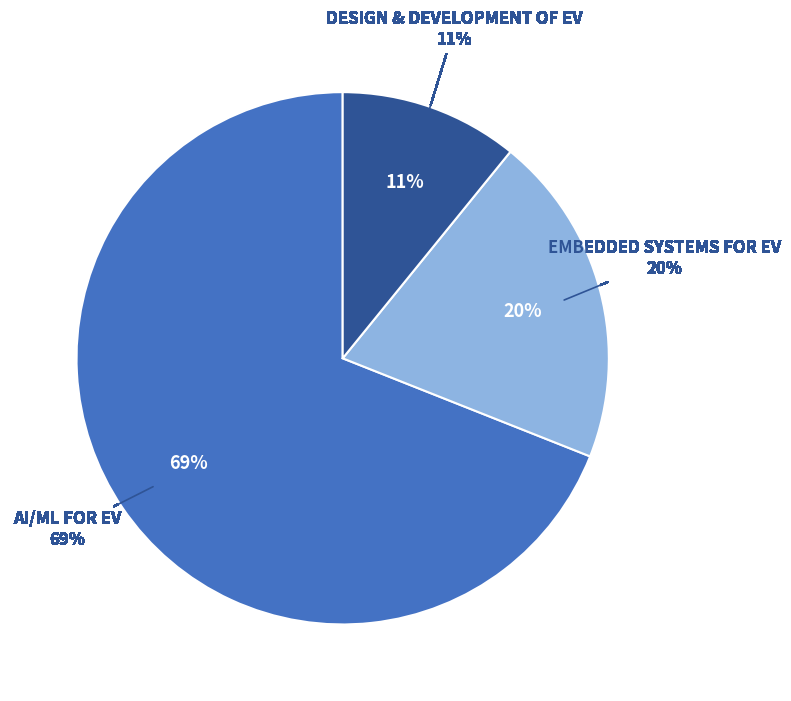

Is there a majority slice in this chart?

Yes